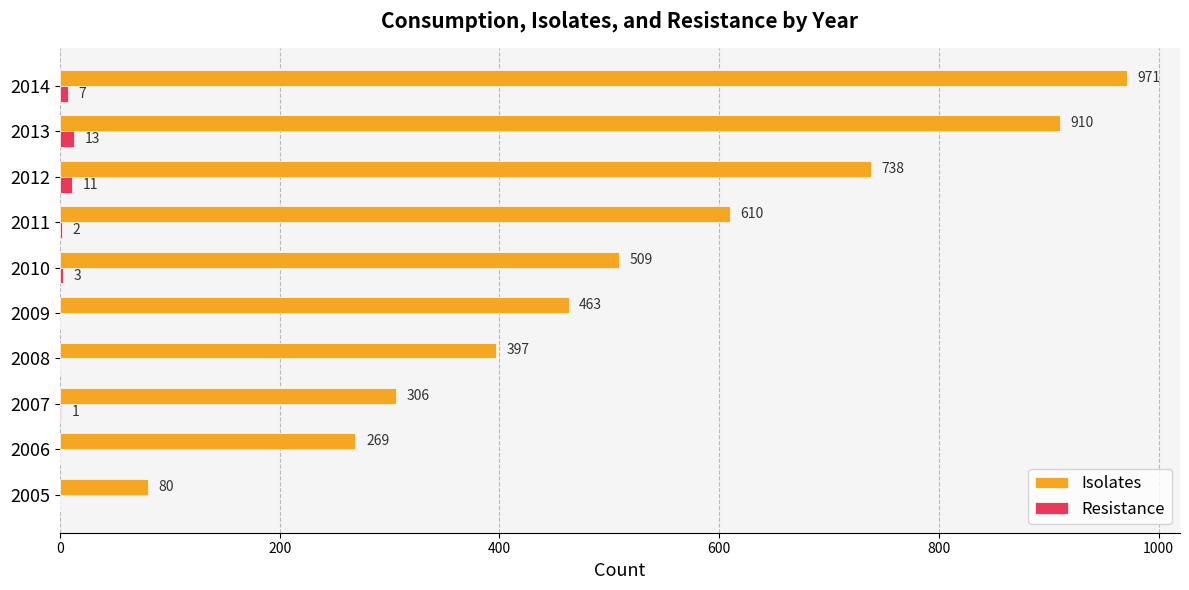

Which series has the widest spread of values?

Isolates